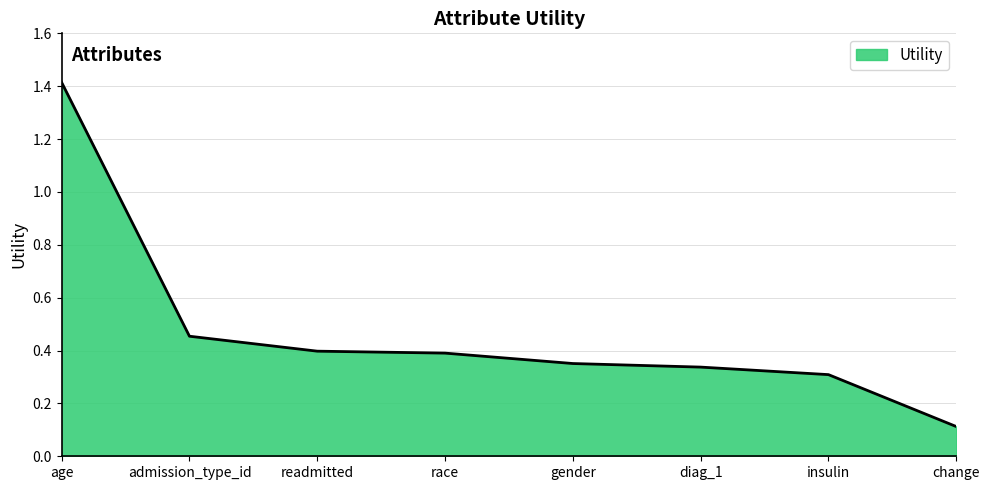

Which category has the lowest value across all series?

change